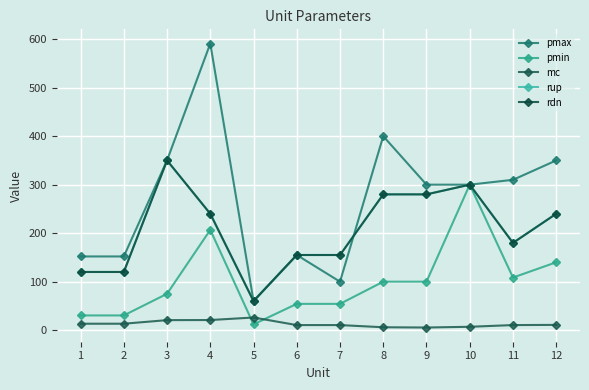

Reading right to left, transcribe all the data shown in this chart.

pmax: 350.0	310.0	300.0	300.0	400.0	100.0	155.0	60.0	591.0	350.0	152.0	152.0
pmin: 140.0	108.5	300.0	100.0	100.0	54.2	54.2	12.0	206.8	75.0	30.4	30.4
mc: 10.9	10.5	7.0	5.5	6.0	10.5	10.5	26.1	20.9	20.7	13.3	13.3
rup: 240.0	180.0	300.0	280.0	280.0	155.0	155.0	60.0	240.0	350.0	120.0	120.0
rdn: 240.0	180.0	300.0	280.0	280.0	155.0	155.0	60.0	240.0	350.0	120.0	120.0